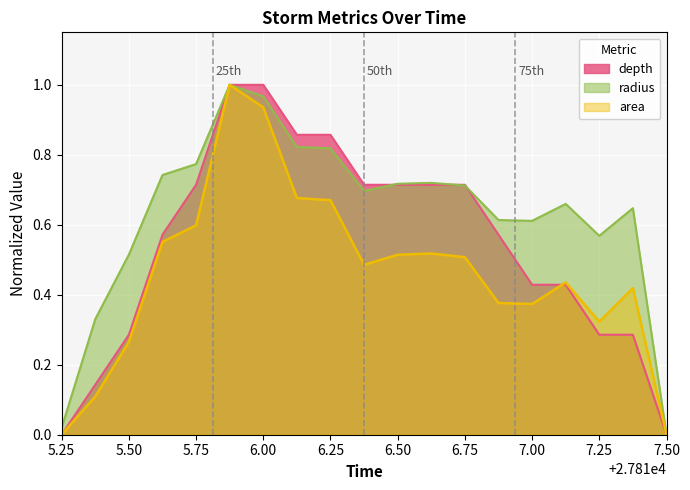

True or false: radius has more than 0 points higher than both neighbors.

True